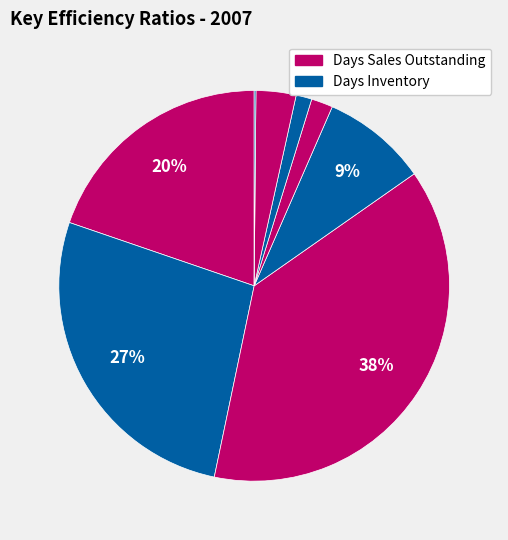

How many slices are in this pie chart?

8